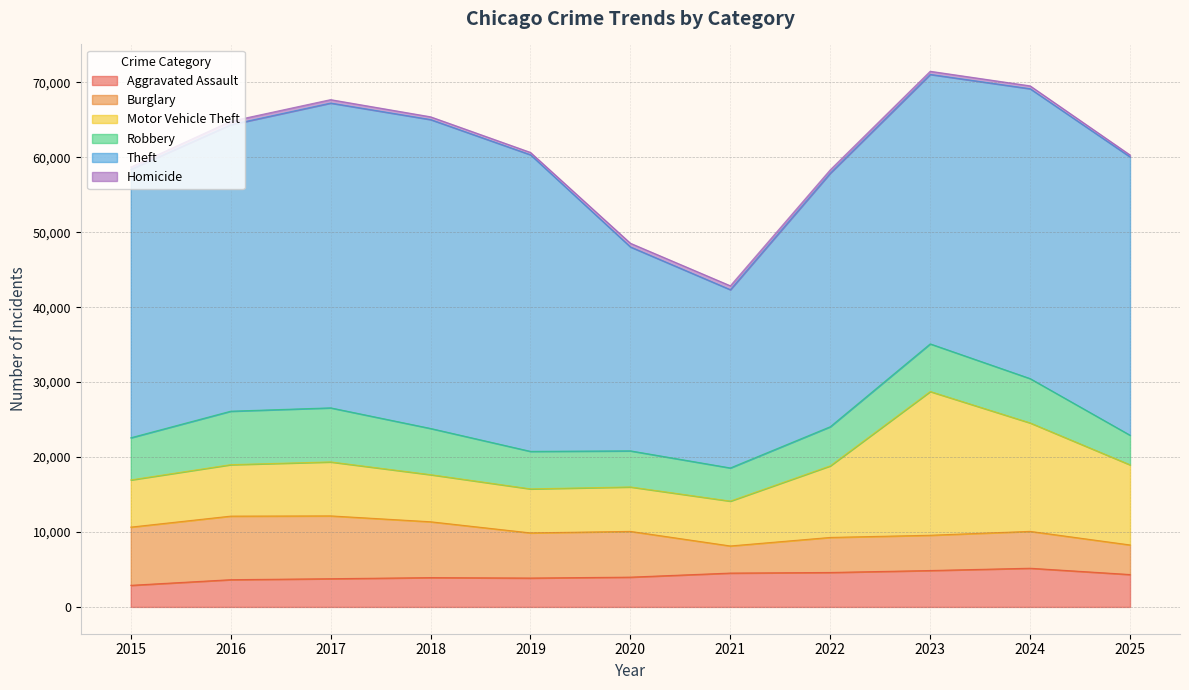

What is the spread (max minus min) of values at 2017?

40207